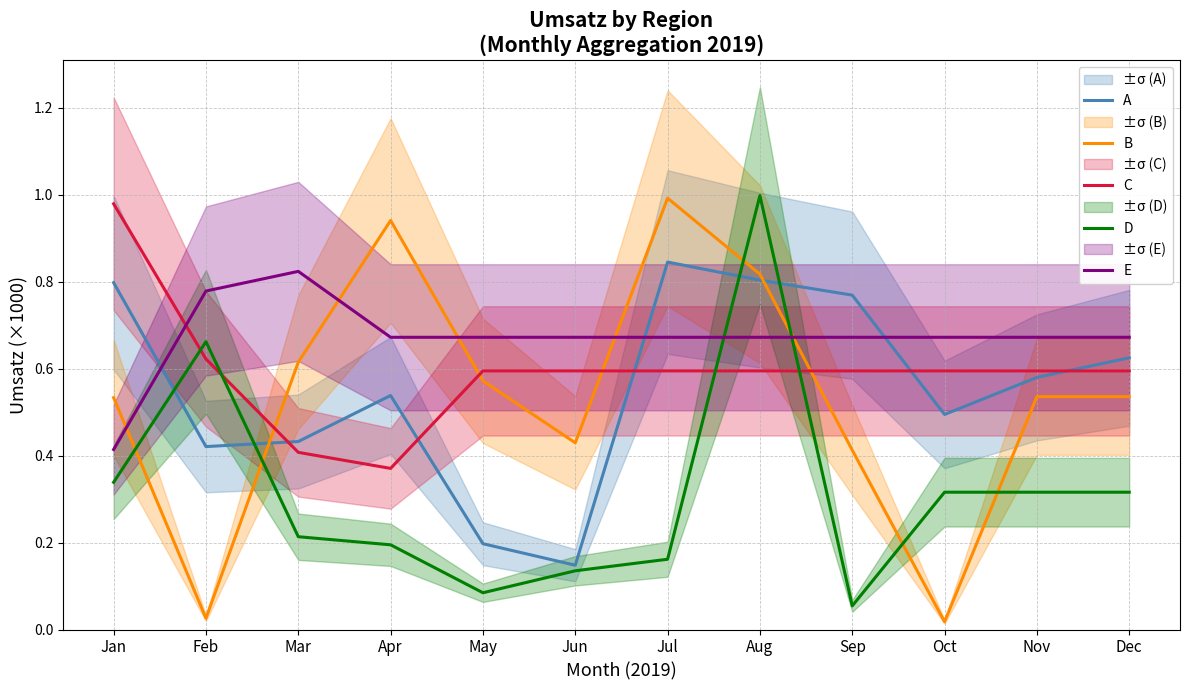

Rank the series by their maximum value, from lowest to highest.

E, A, C, B, D